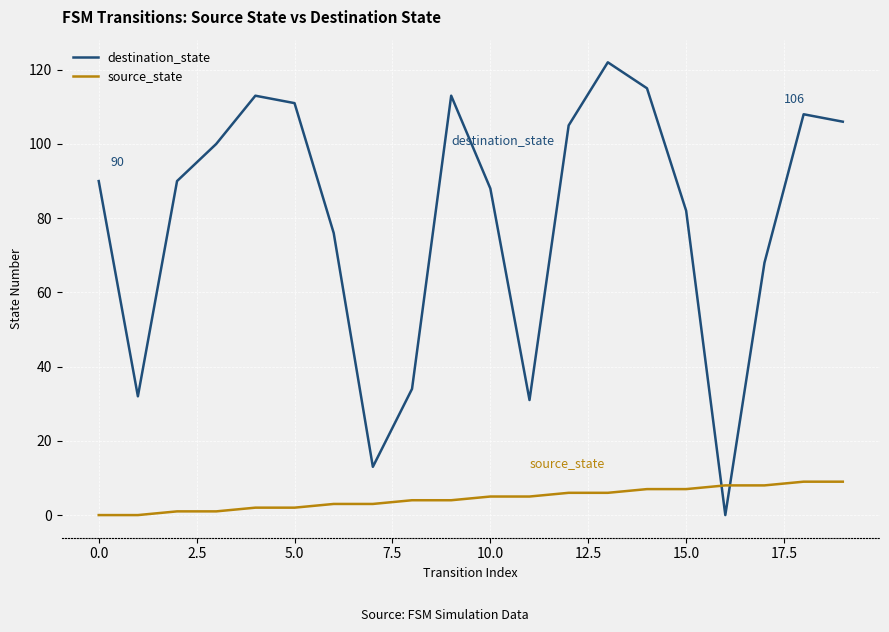

What is the average value of the destination_state series?

80